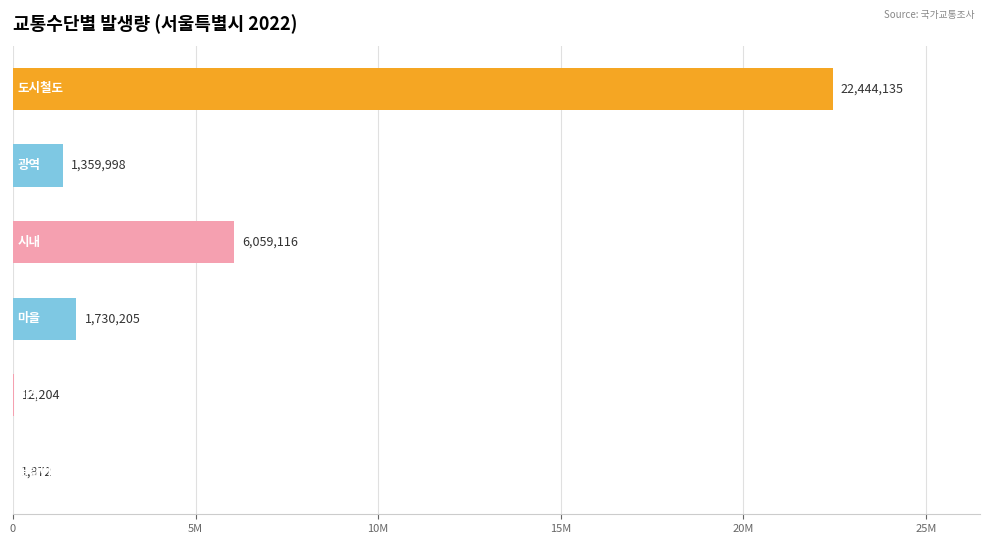

Are the bars horizontal?

Yes